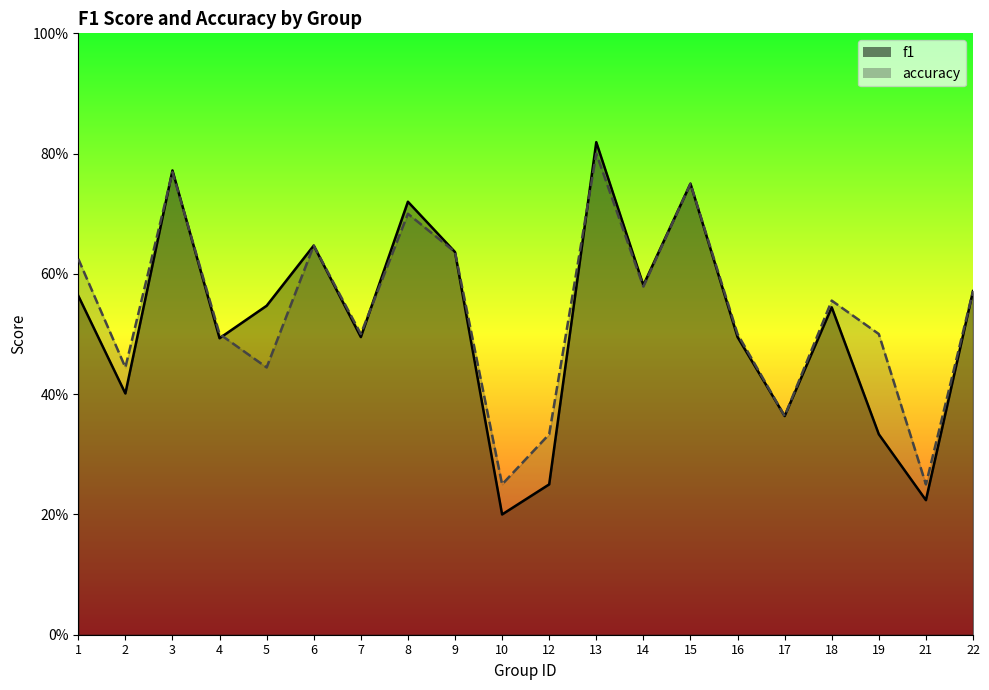

True or false: f1 and accuracy cross at least once.

True